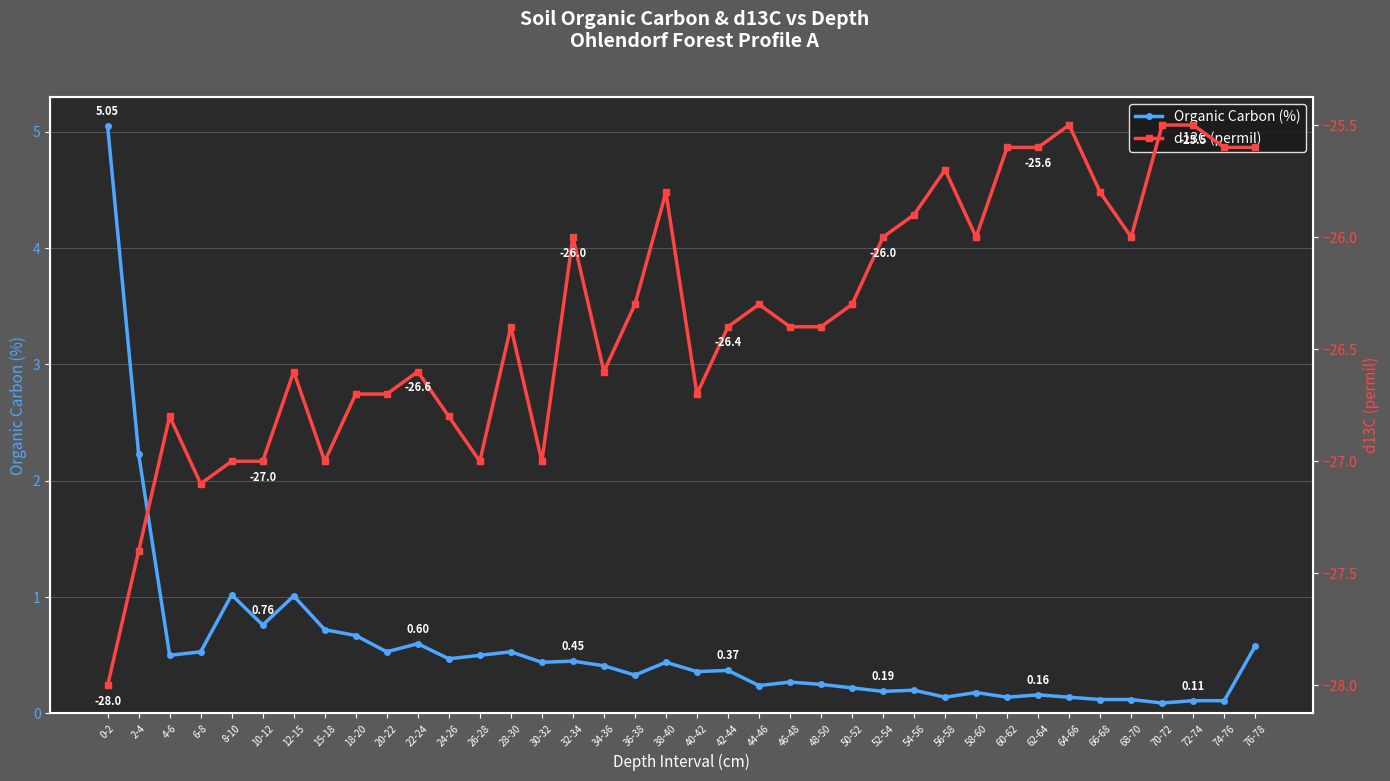

What is the average value of the d13C (permil) series?

-26.4